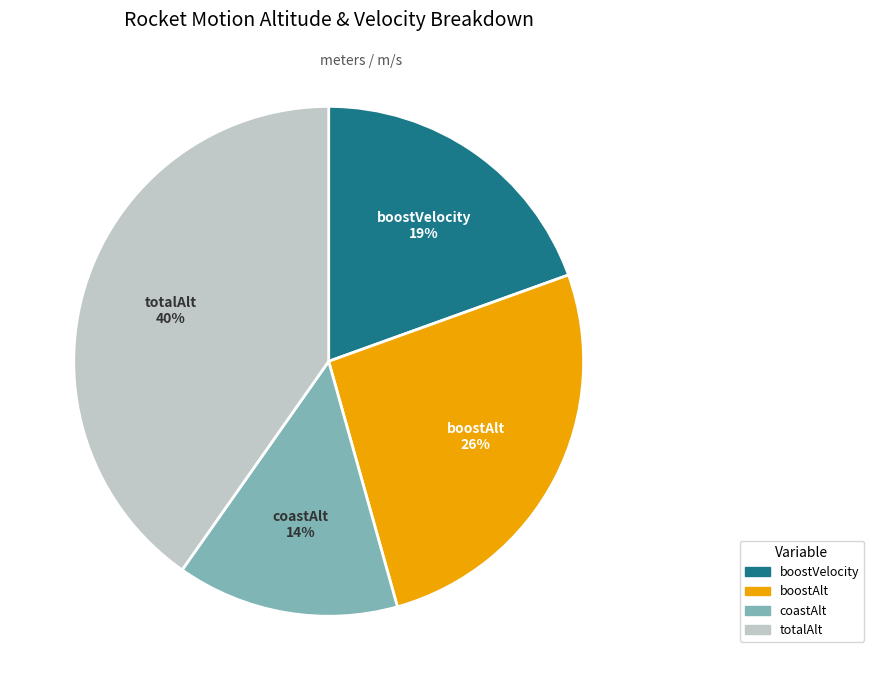

Which has a higher value, totalAlt or boostAlt?

totalAlt